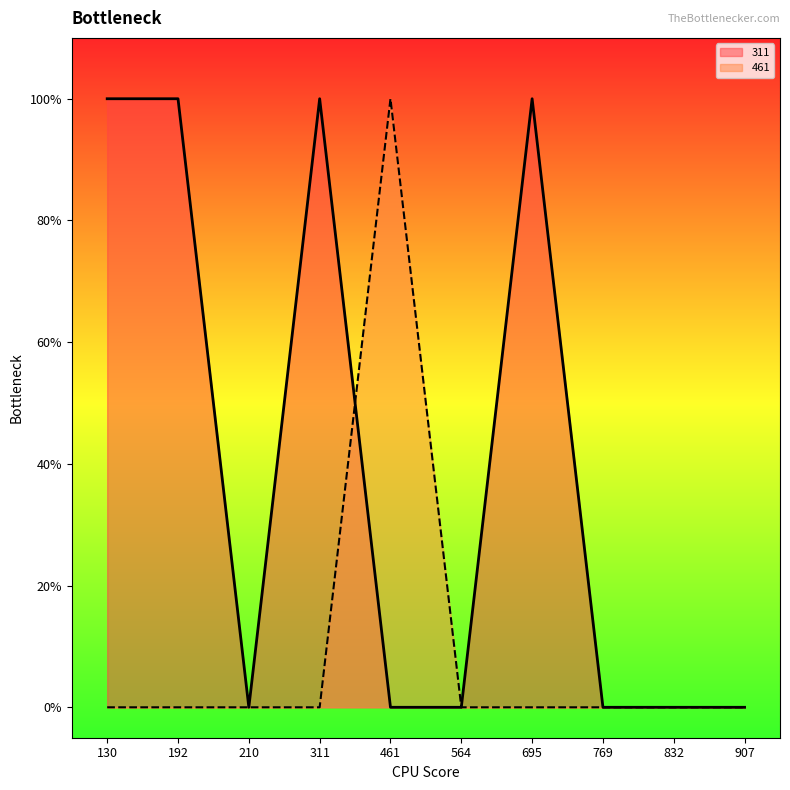

At which label does 311 reach its minimum?

210